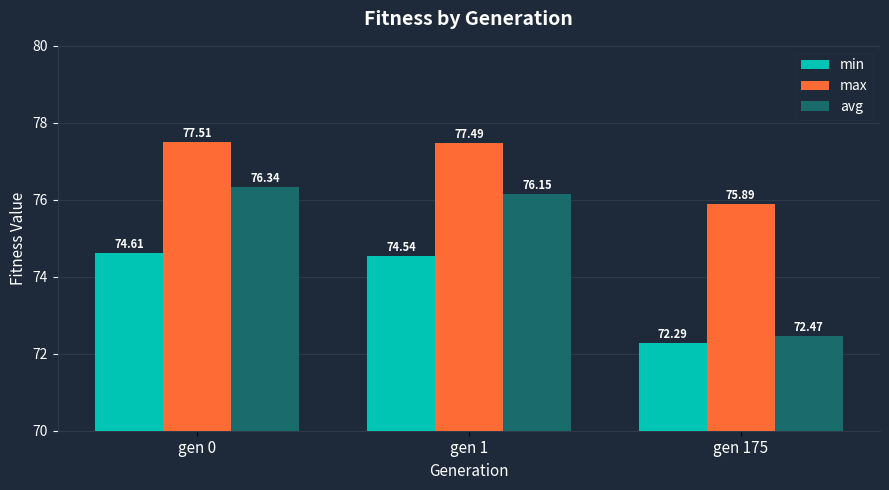

What is the total value across all series at gen 1?

228.2